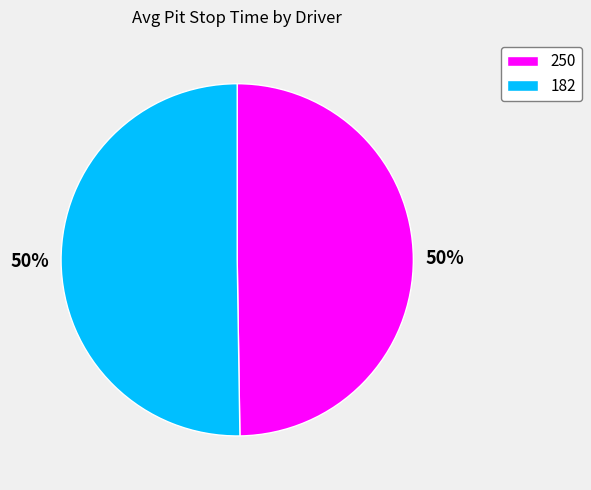

Approximately how many times larger is the value at 182 compared to 250?

1.0